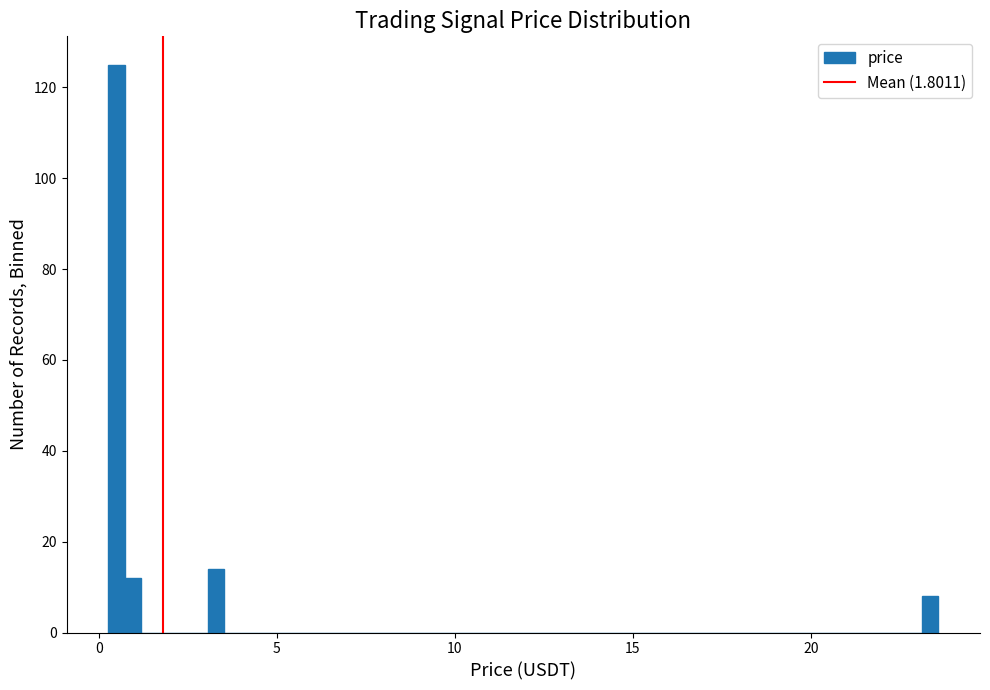

Read against the x-axis, roughly where is the centre of the tallest bar?

0.5